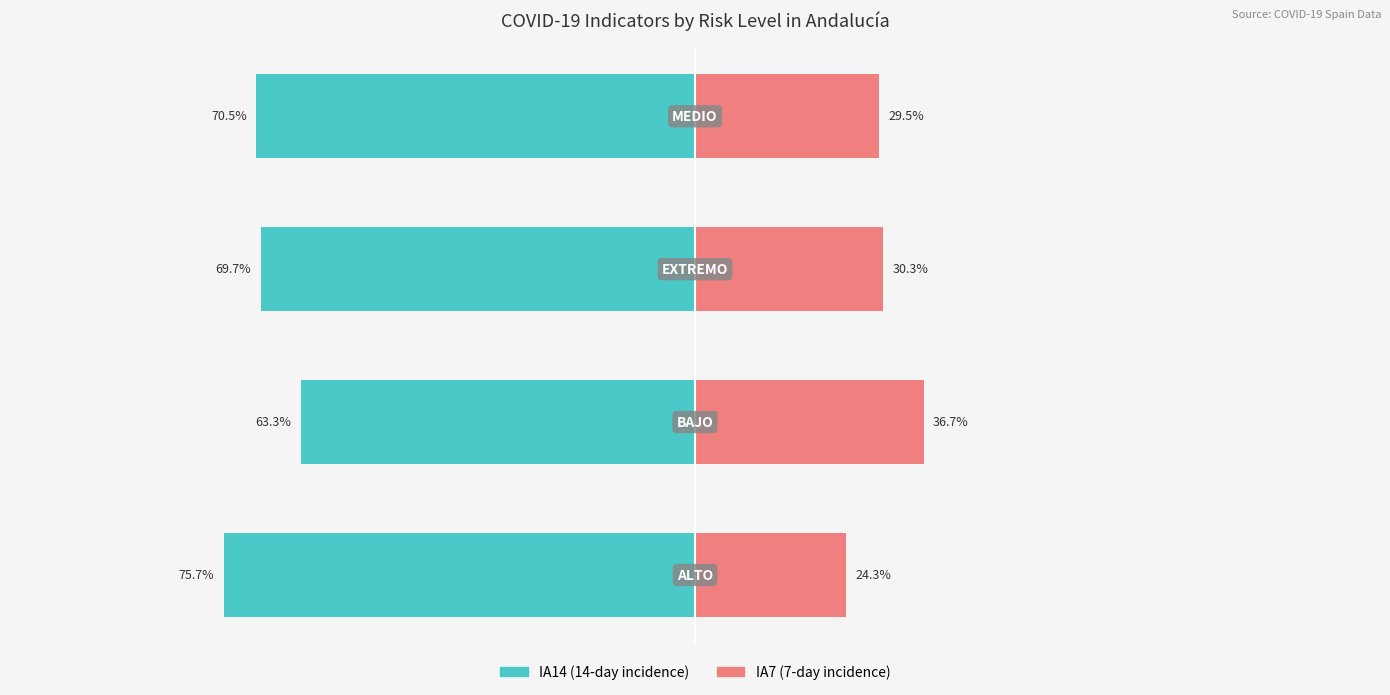

The value of IA7 (7-day incidence) at 1 is 36.7. True or false?

True